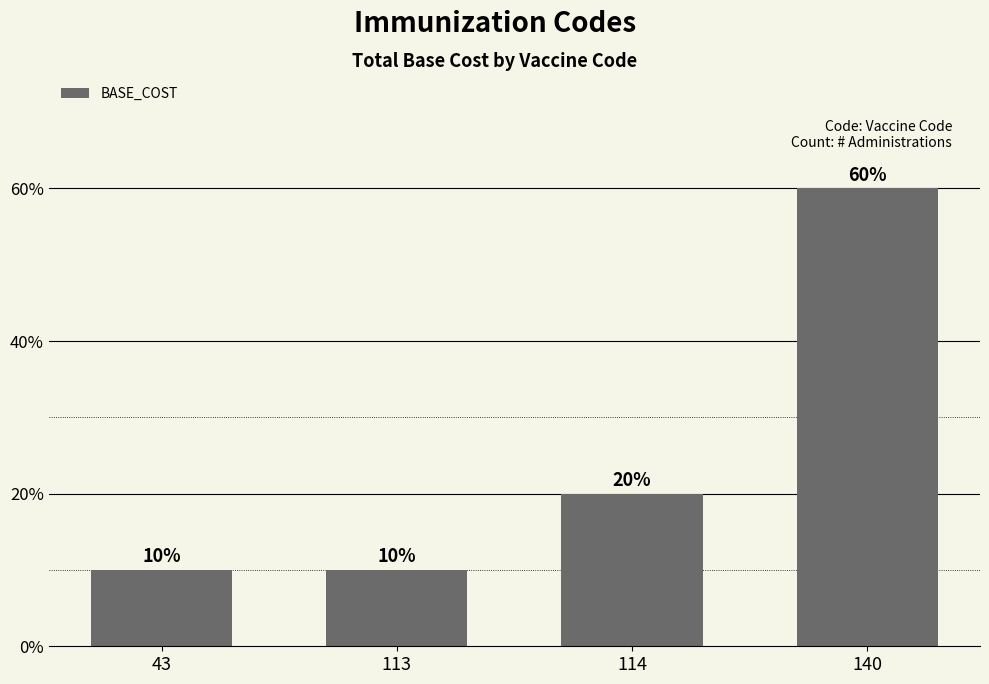

Reading left to right, what are all the values shown in this chart?

10	10	20	60